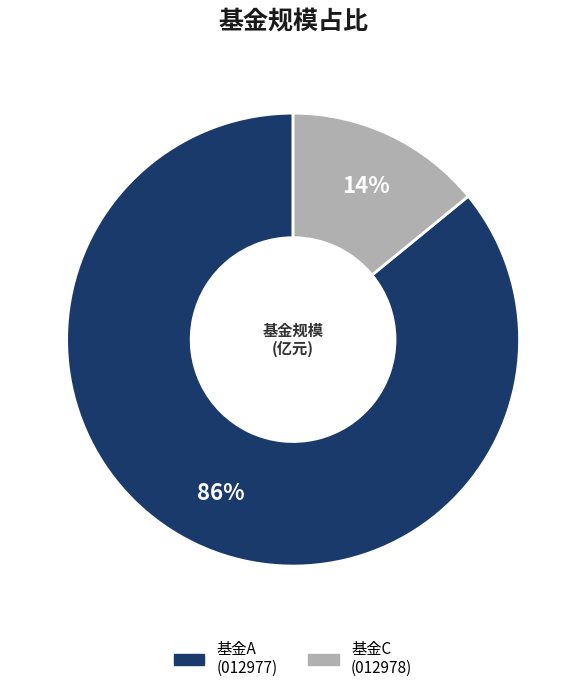

To the nearest percent, what is the average slice percentage?

50%